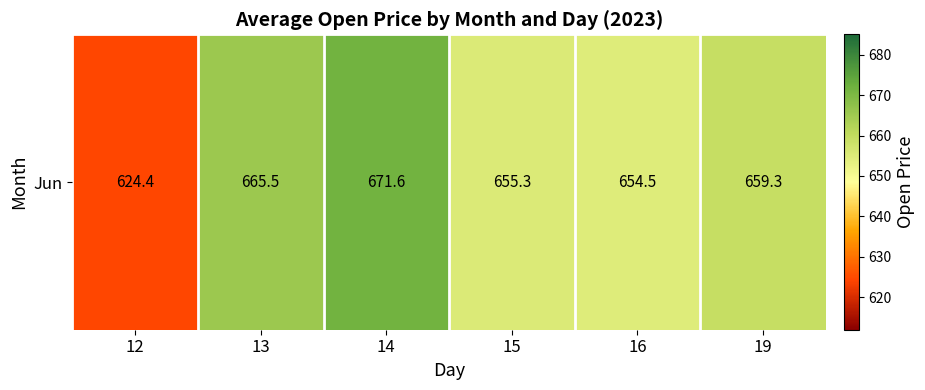

List the labels in order of value, smallest first.

12, 16, 15, 19, 13, 14